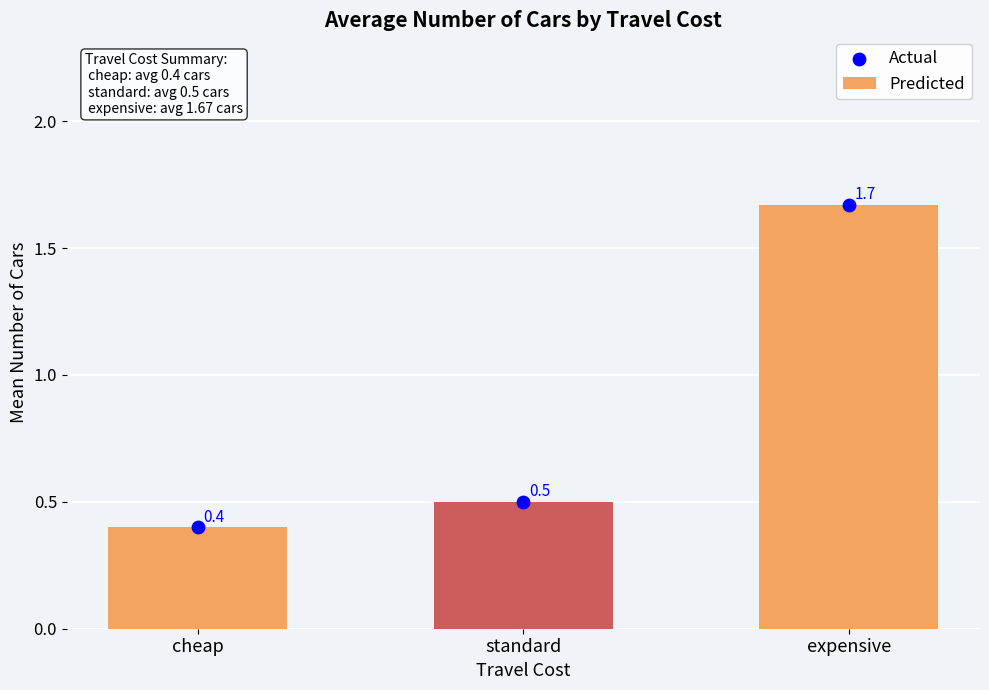

What are all the series names shown in the legend?

Predicted, Actual